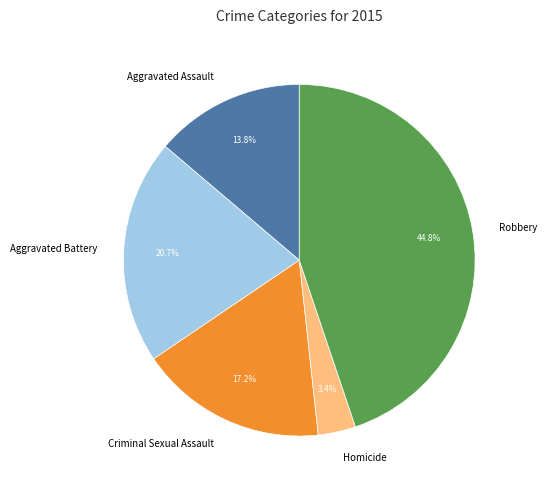

What portion of the pie excludes Aggravated Battery?

79.3%